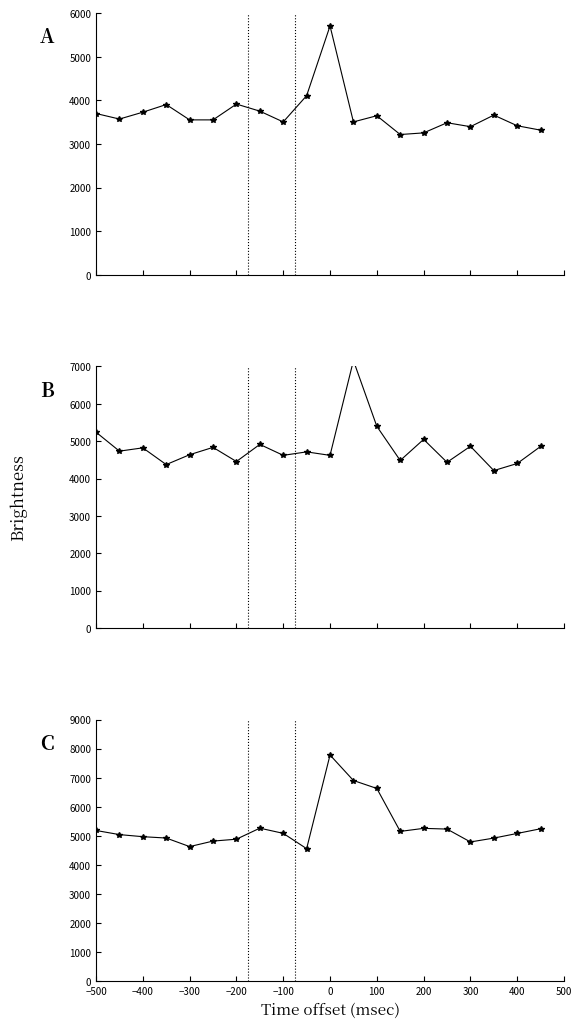

Which series changed the most between −300 and 200?

C